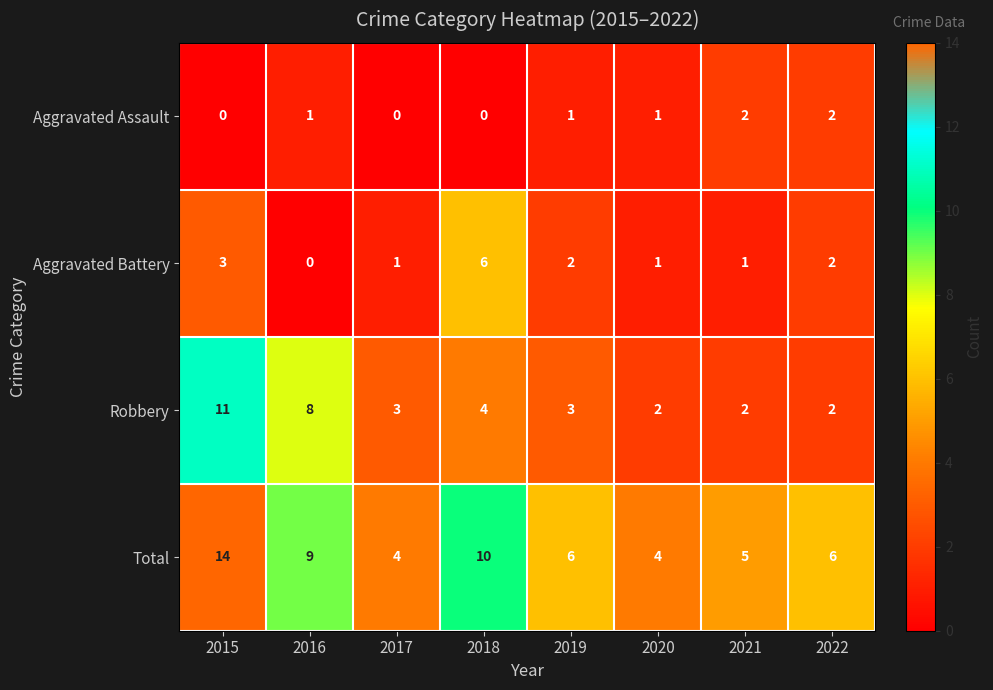

Where is Total nearest to the value 9?

2016